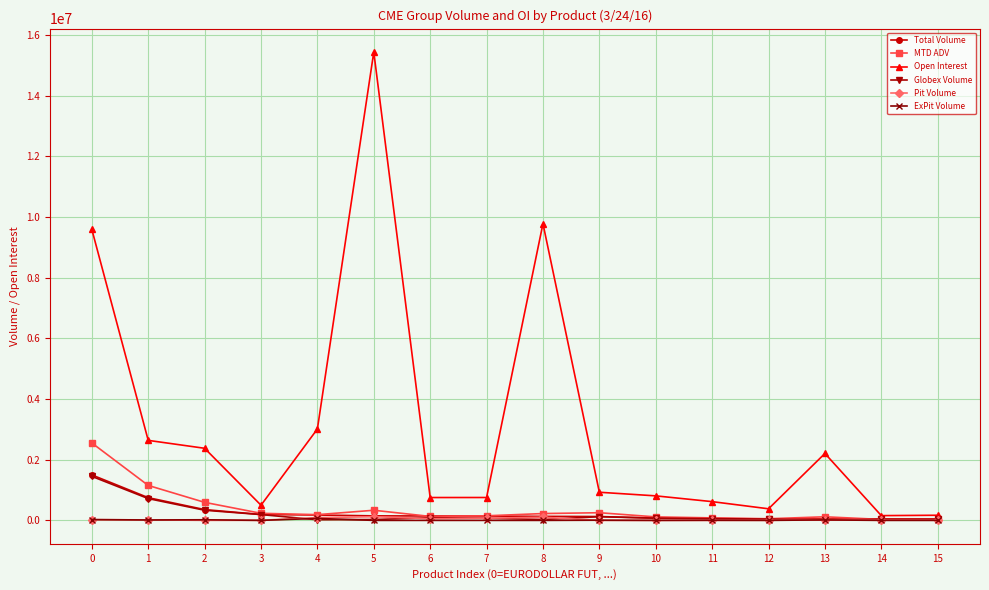

At which label does Open Interest reach its peak?

5